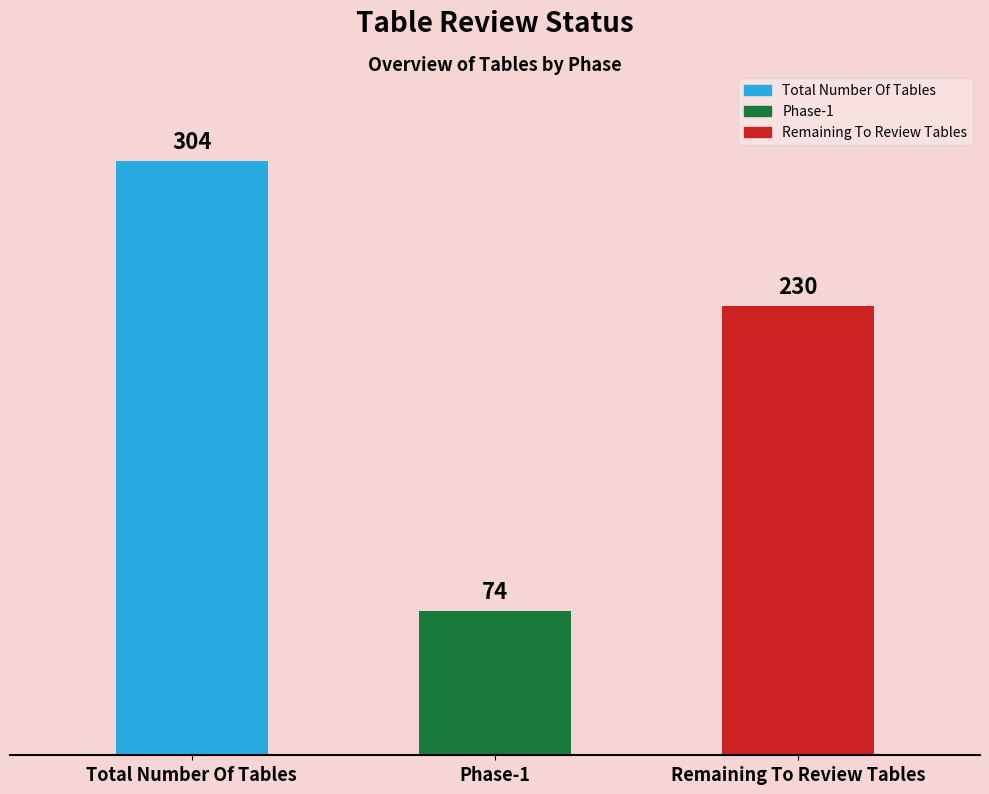

At which category does the chart reach its peak across all series?

Total Number Of Tables